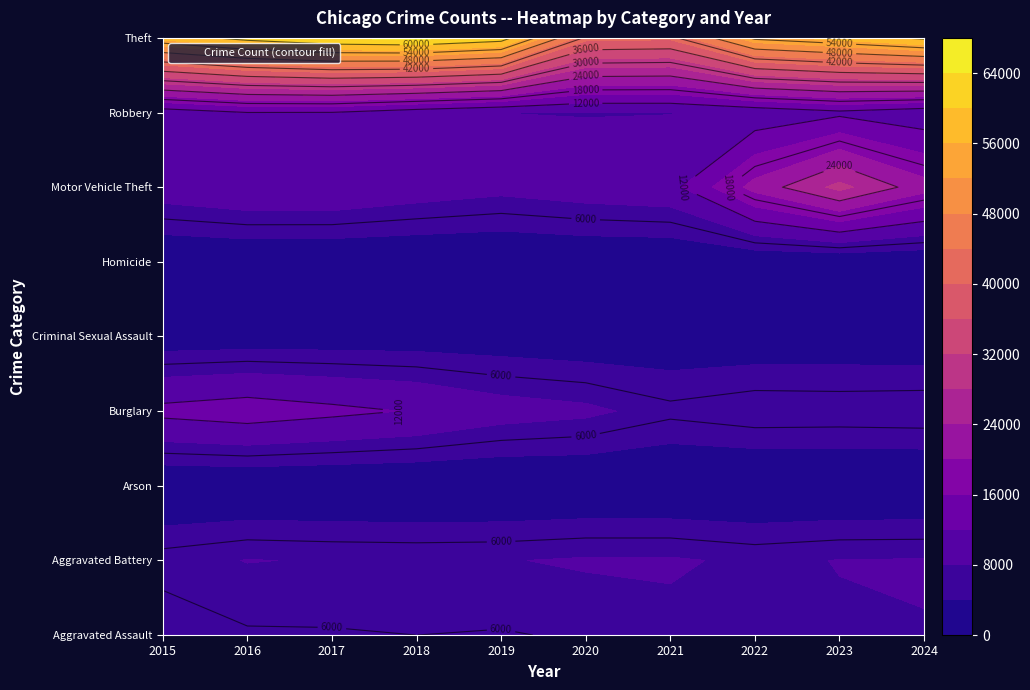

Which series has the widest spread of values?

Theft